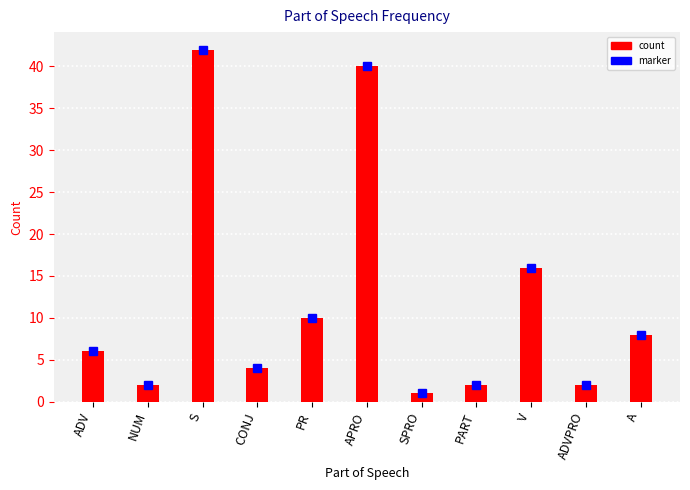

What is the change in value from ADV to NUM?

-4